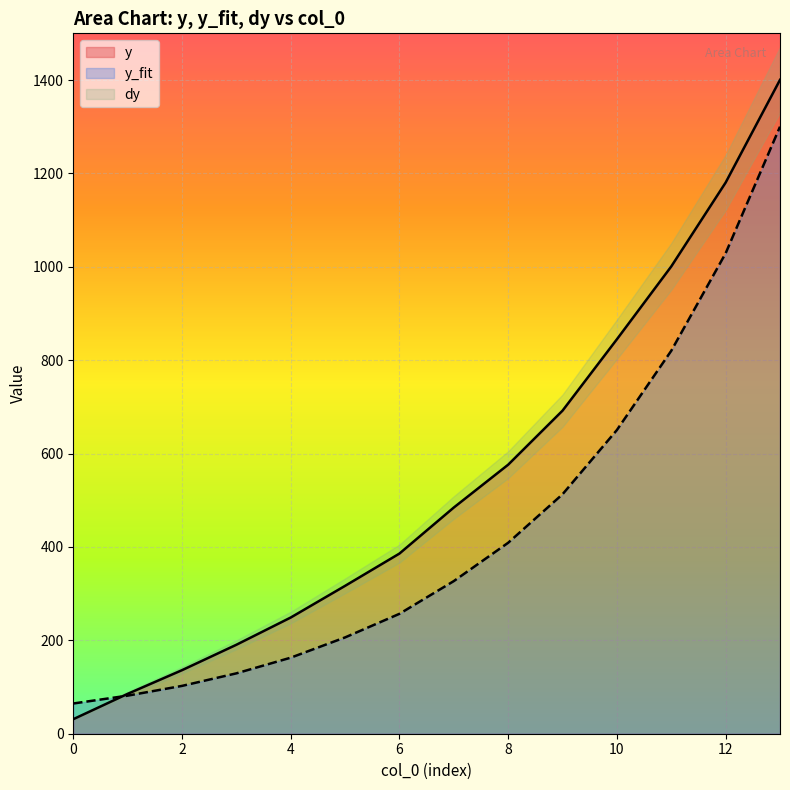

What is the lowest value of the y series?

31.1